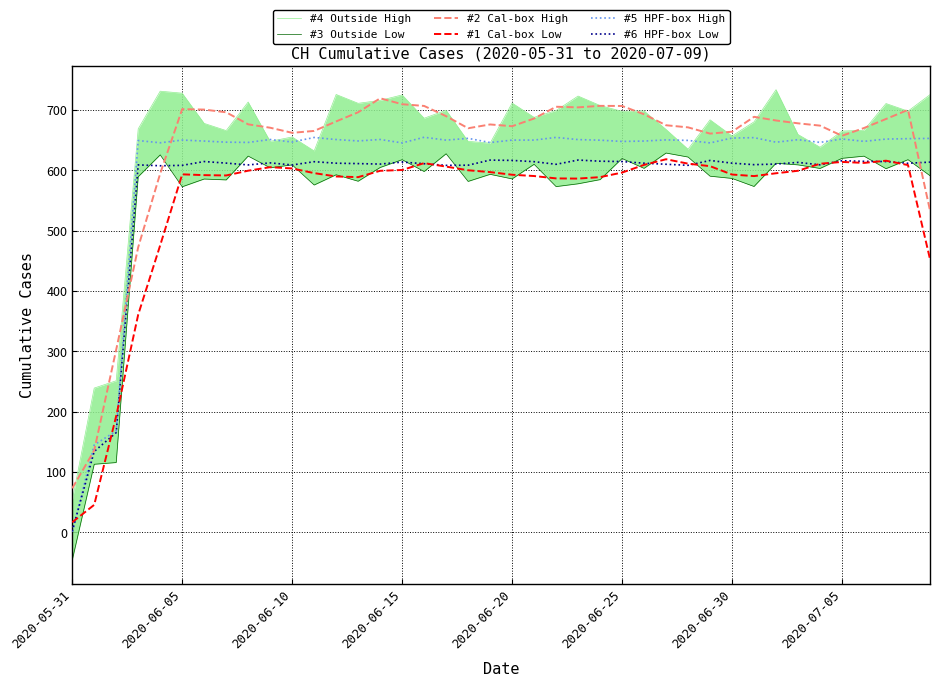

In #6 HPF-box Low, how many points are higher than both neighbors (excluding endpoints)?

10